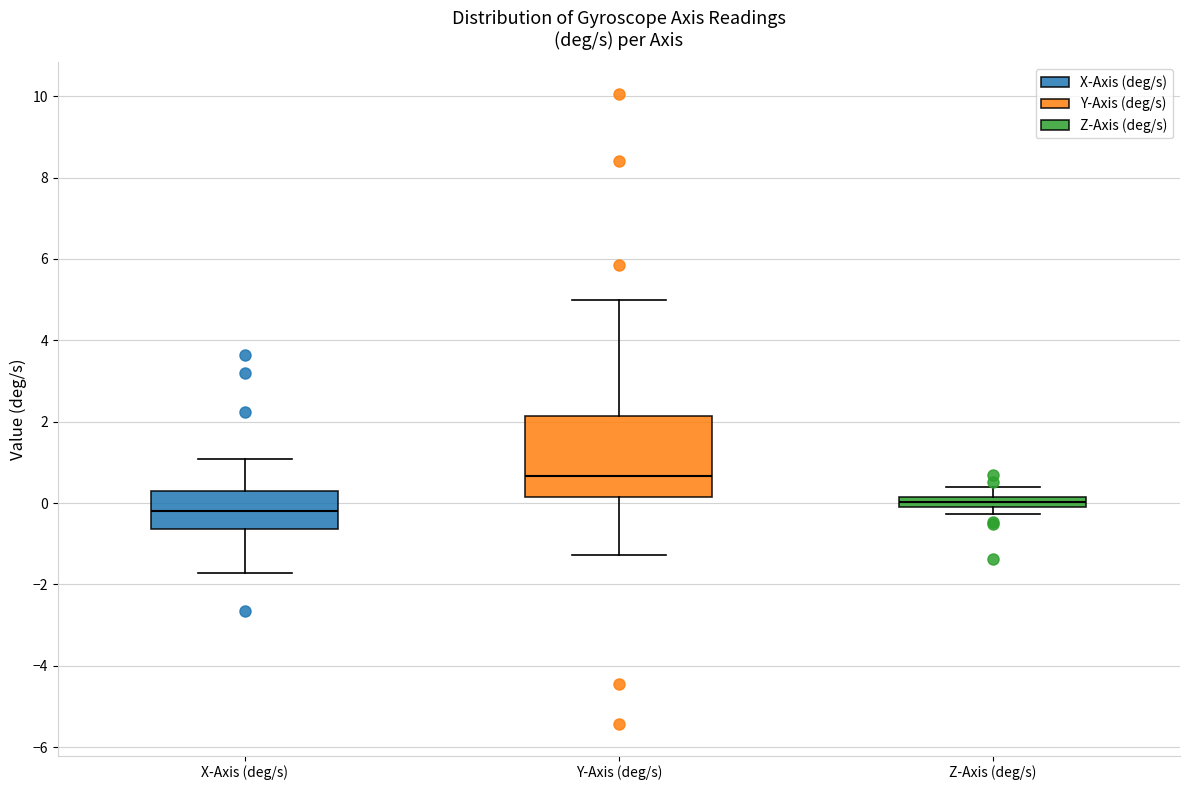

Where is the upper edge of the box for X-Axis (deg/s) on the y-axis? The values are not printed on the chart, so give them approximately, as read against the axis.

0.2